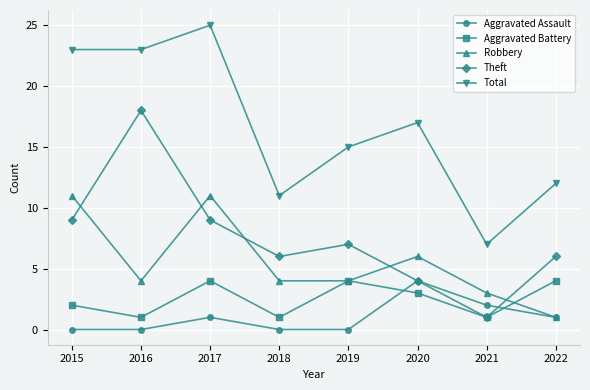

True or false: Robbery has more than 2 points higher than both neighbors.

False